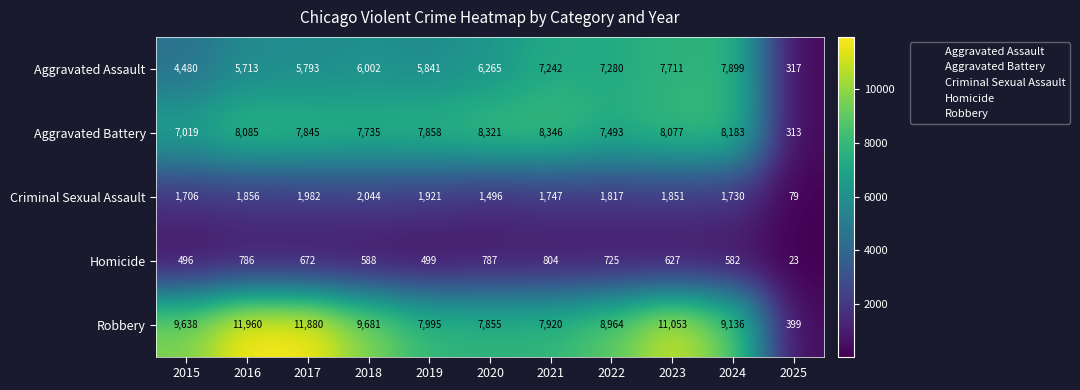

What is the maximum value shown in the chart?

11960